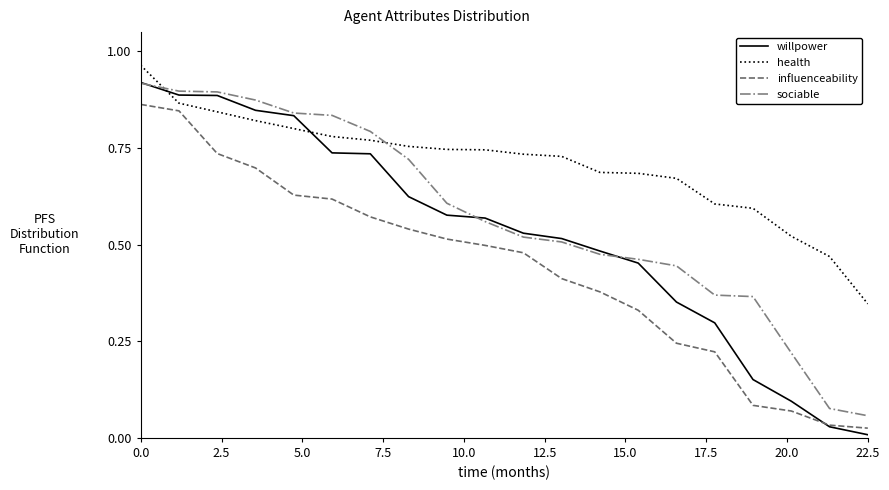

How many times do influenceability and willpower cross each other?

1